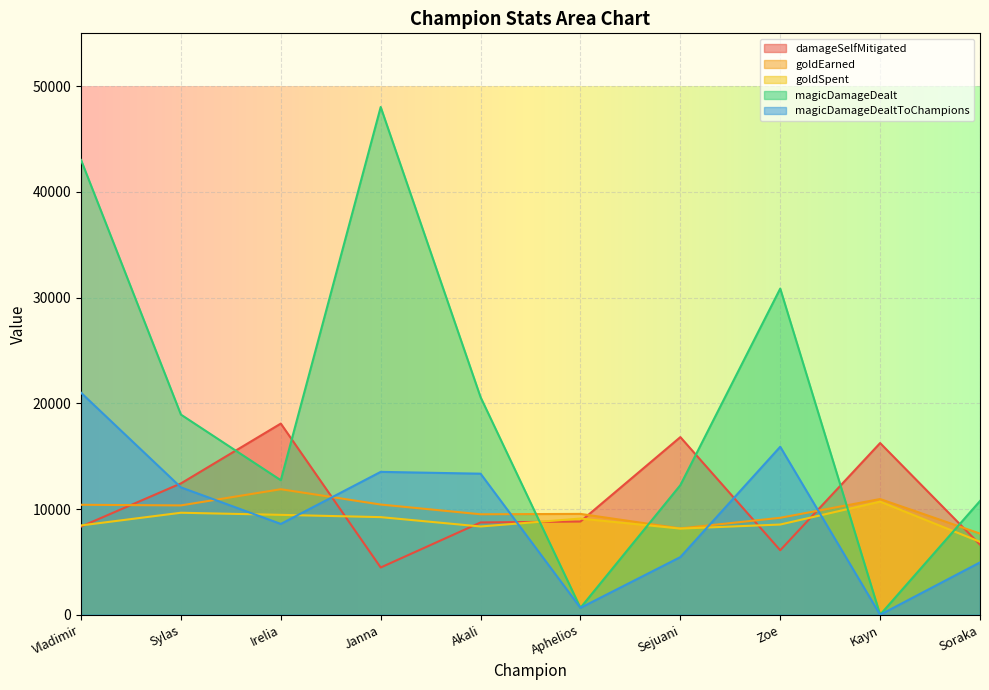

At Kayn, list the series in order from smallest to largest.

magicDamageDealt, magicDamageDealtToChampions, goldSpent, goldEarned, damageSelfMitigated